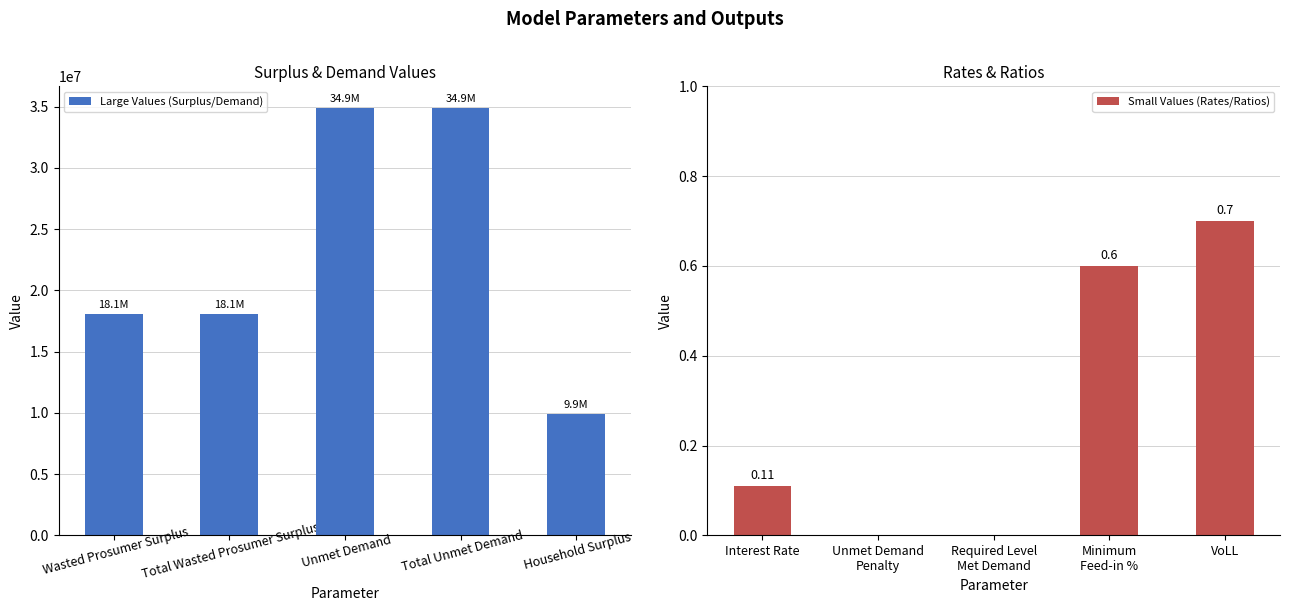

What is the average value of the Large Values (Surplus/Demand) series?

23190887.3